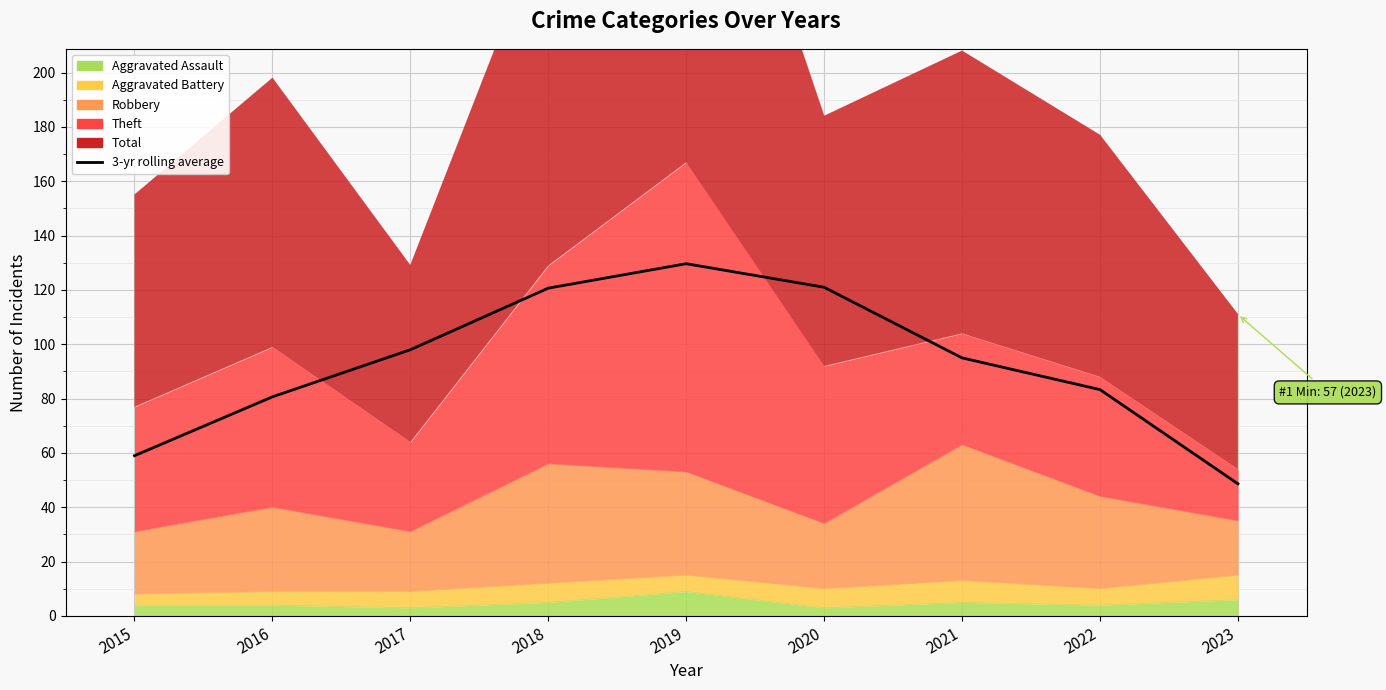

Reading left to right, what are all the values shown in this chart?

2015=59.0	2016=80.7	2017=98.0	2018=120.7	2019=129.7	2020=121.0	2021=95.0	2022=83.3	2023=48.7